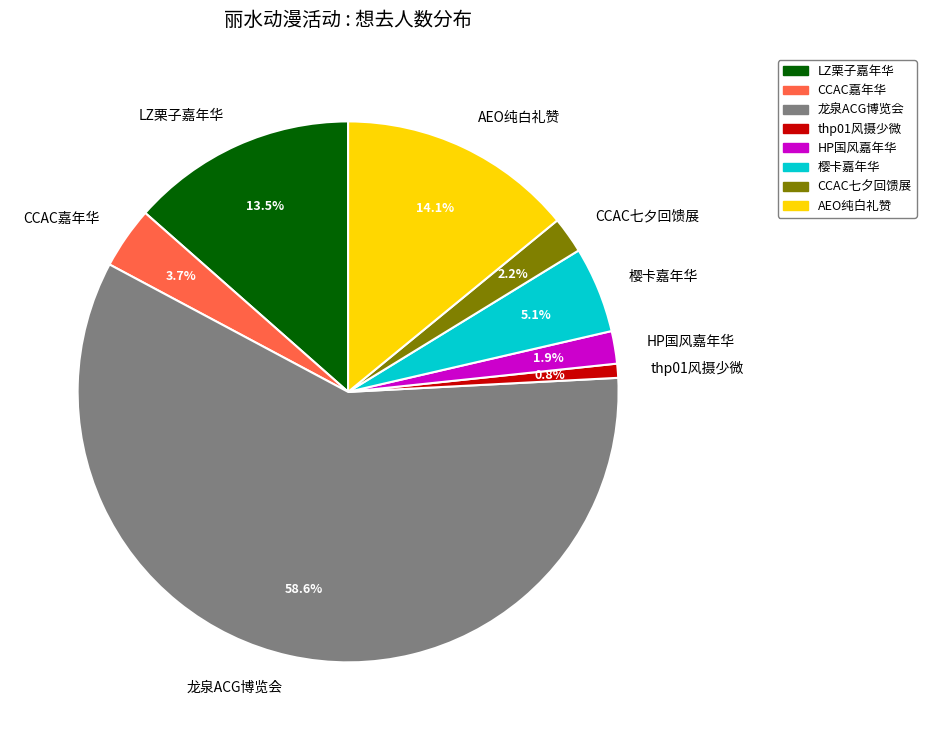

Which slice is the smallest?

thp01风摄少微